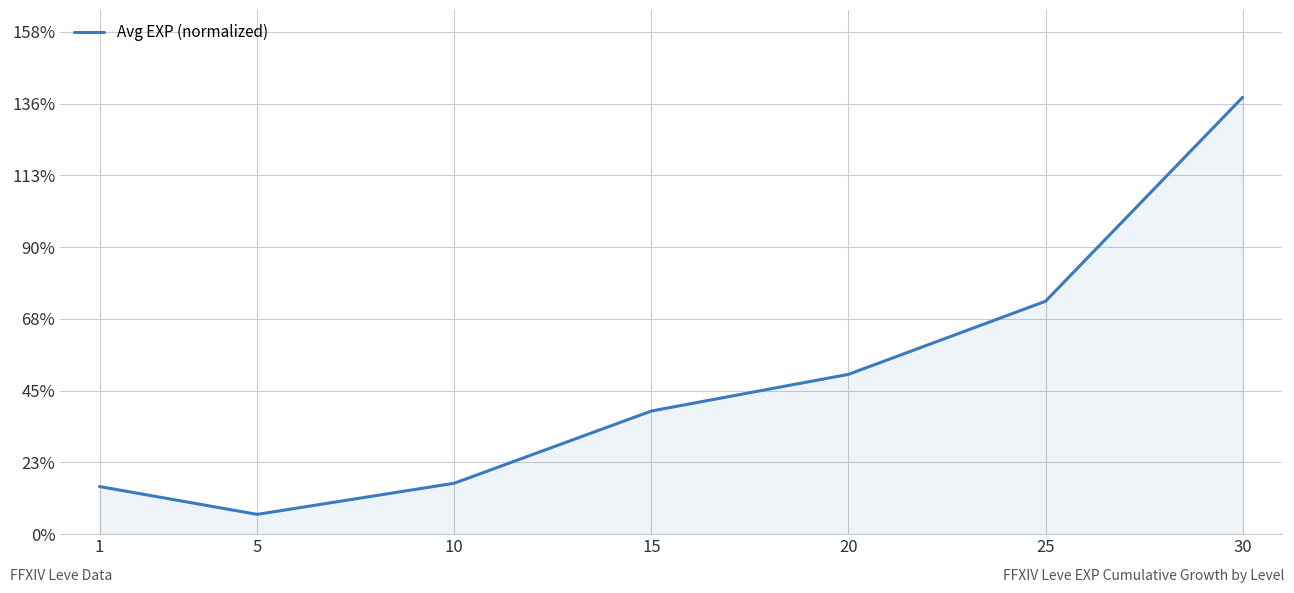

What is the greatest value displayed?

137.6